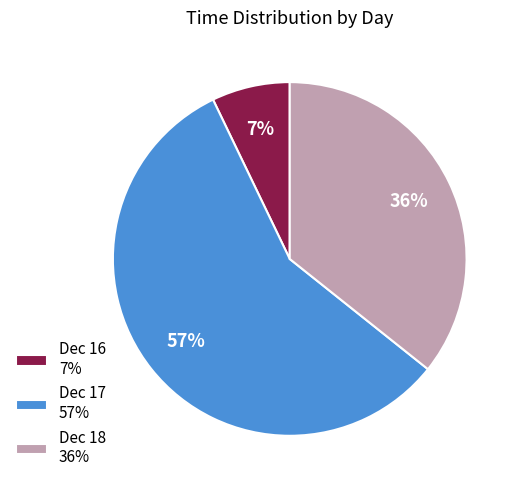

Which category has the smallest portion of the pie?

Dec 16 7%